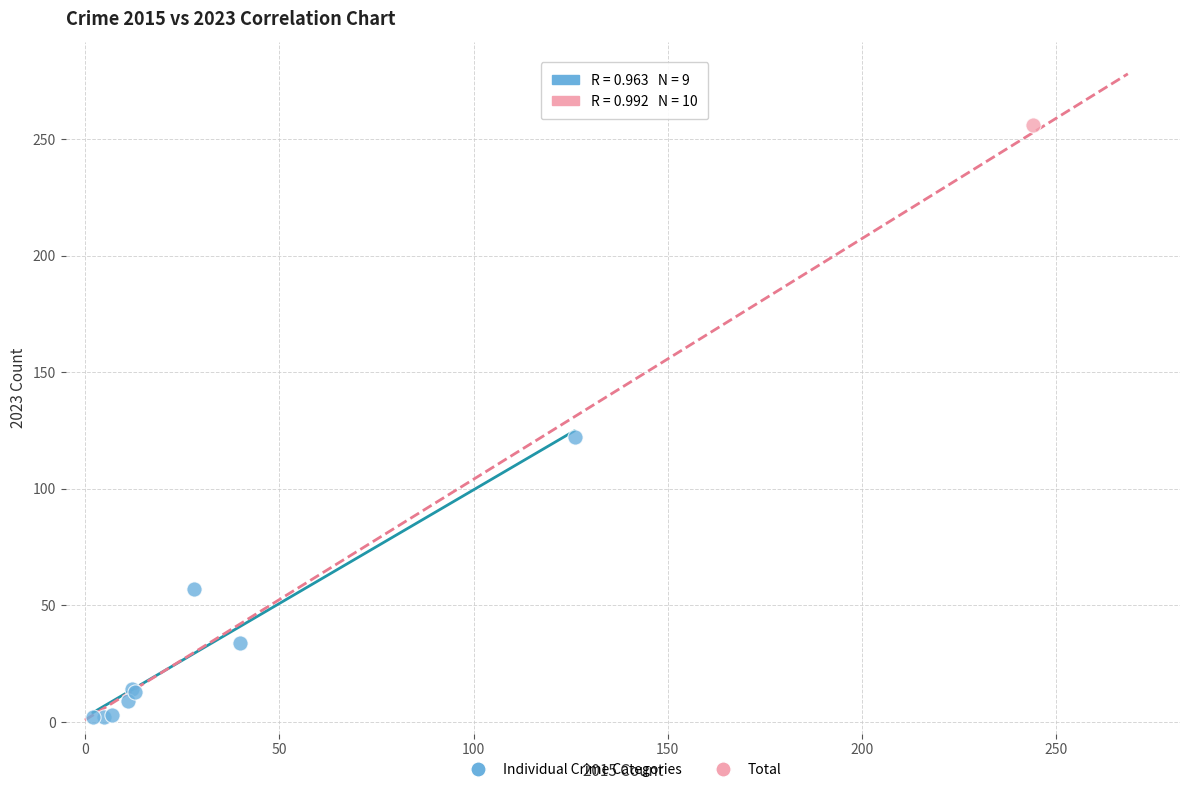

What are all the series names shown in the legend?

Individual Crime Categories, Total